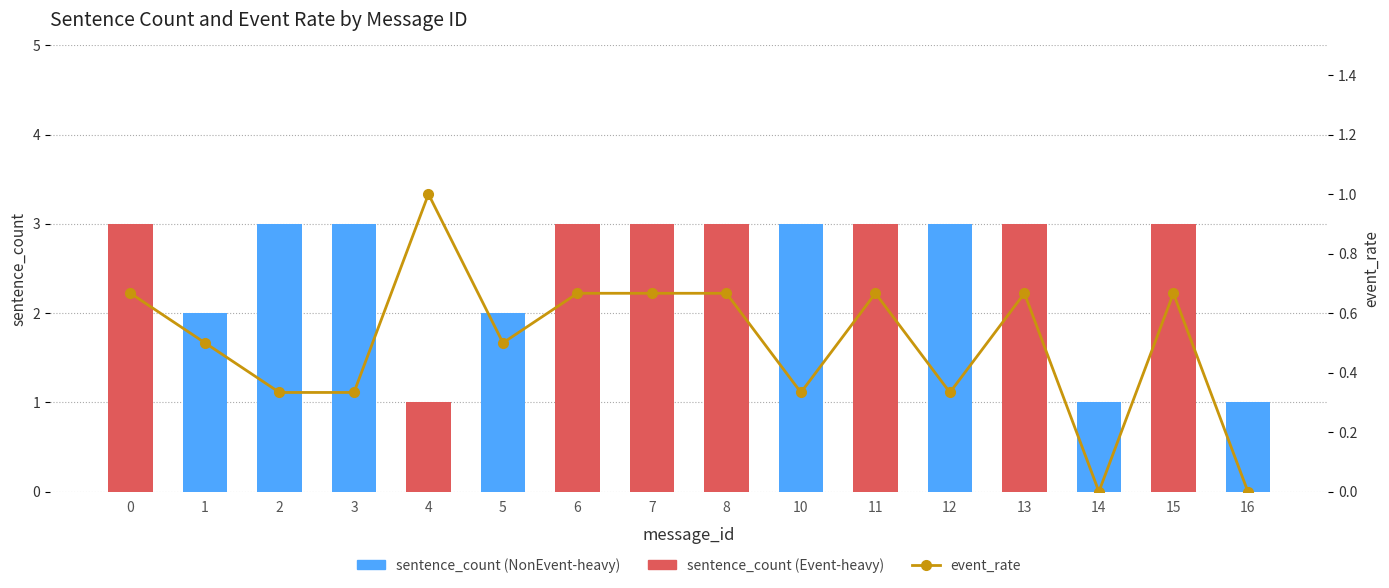

How many categories are shown in the chart?

16